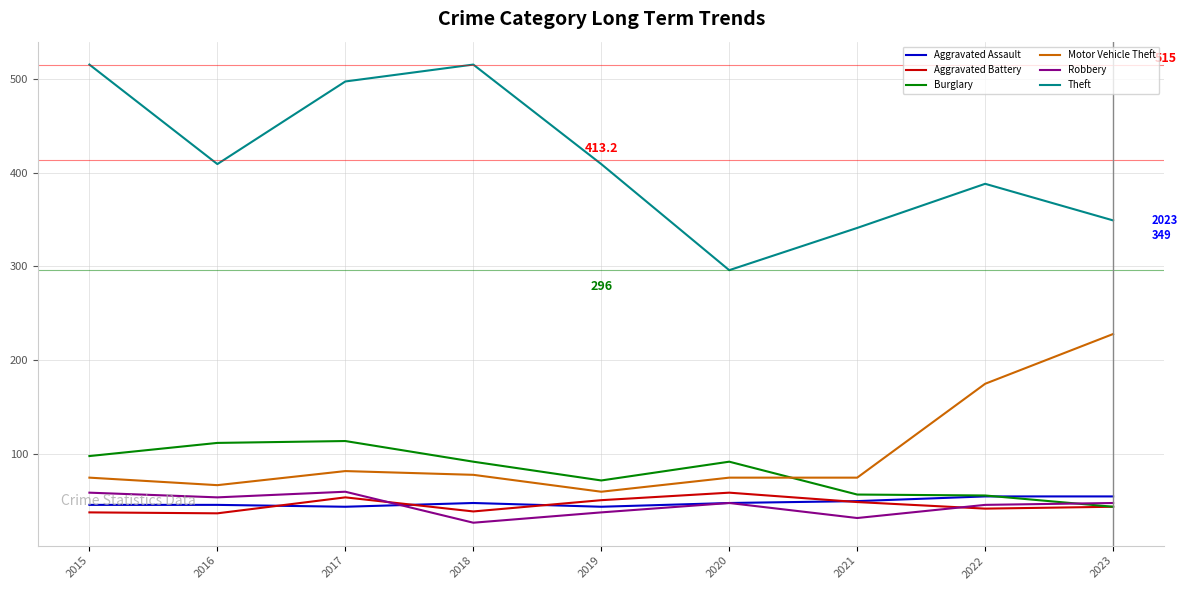

Where do Robbery and Aggravated Assault first cross each other?

2017 and 2018